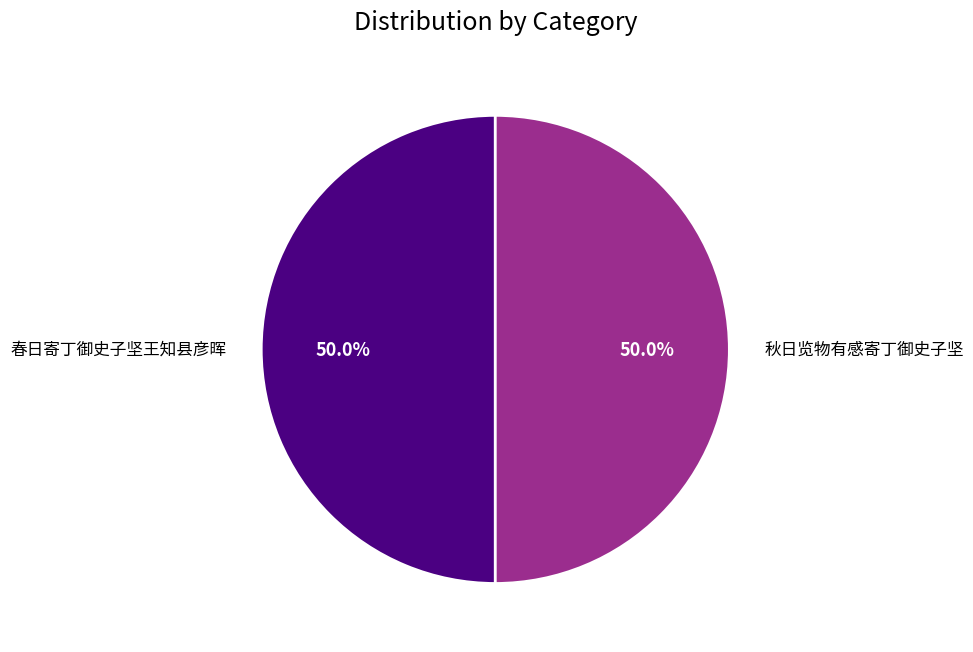

How many slices are in this pie chart?

2